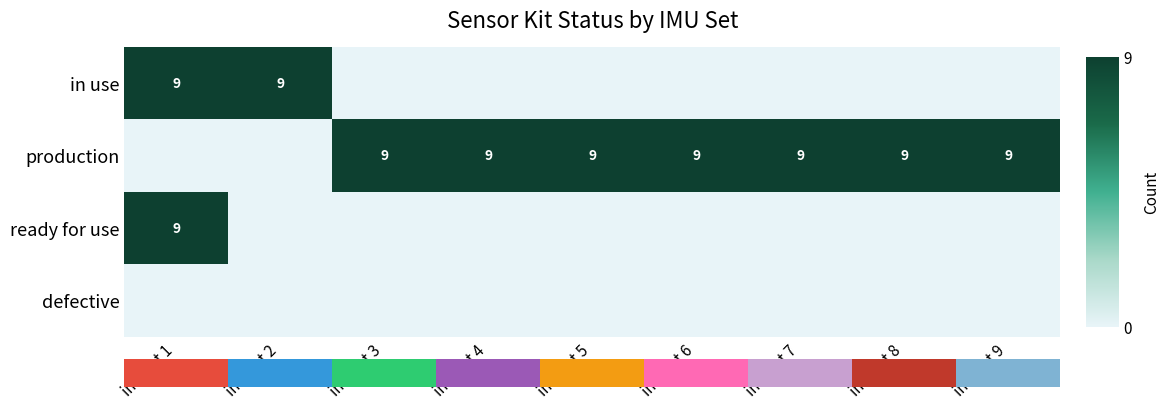

How many categories are shown in the chart?

9